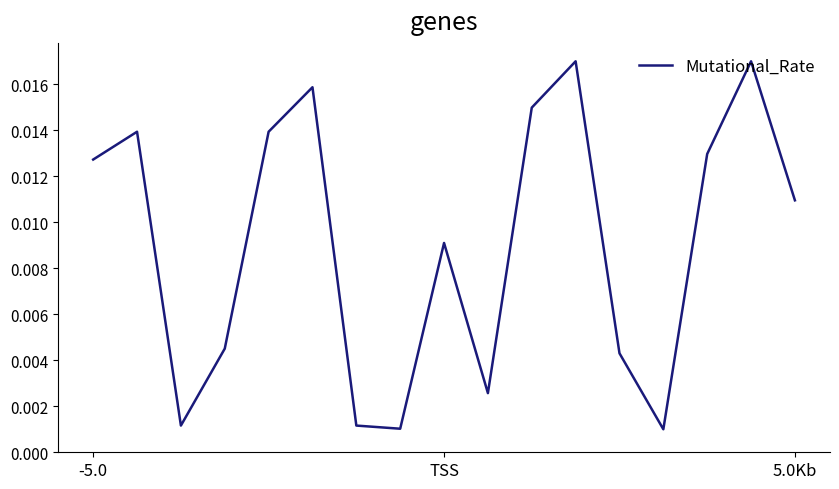

How many points are higher than both their immediate neighbors (excluding endpoints)?

5